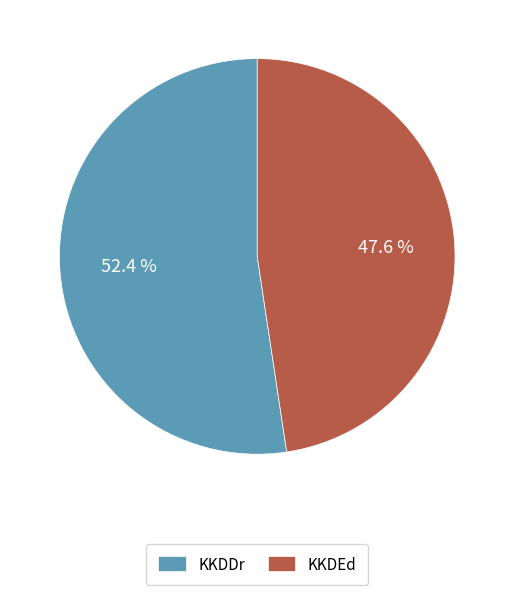

Is there any slice that represents more than half of the pie?

Yes